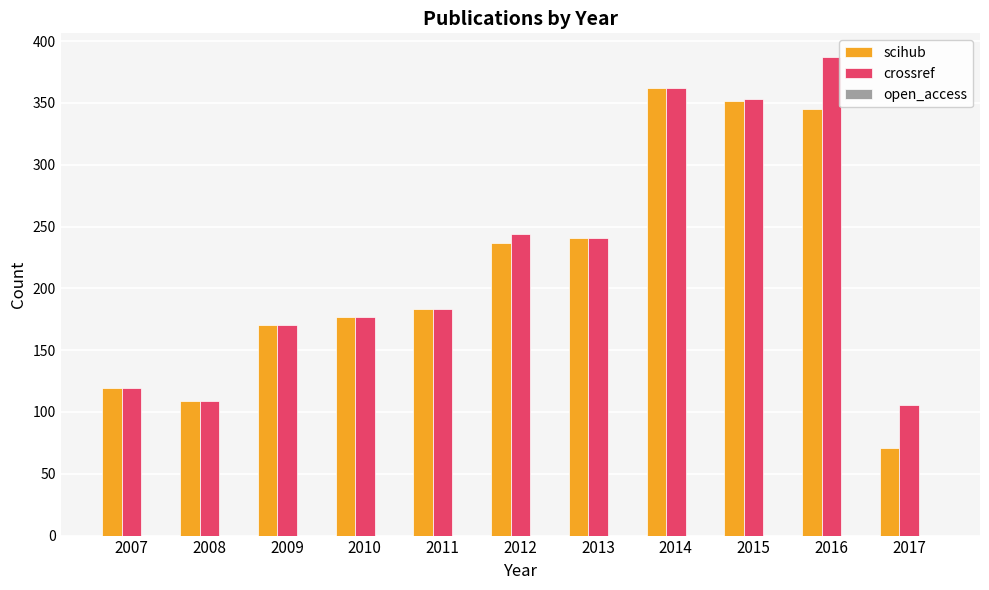

What is the value of the scihub bar at the 5th from the left?

183